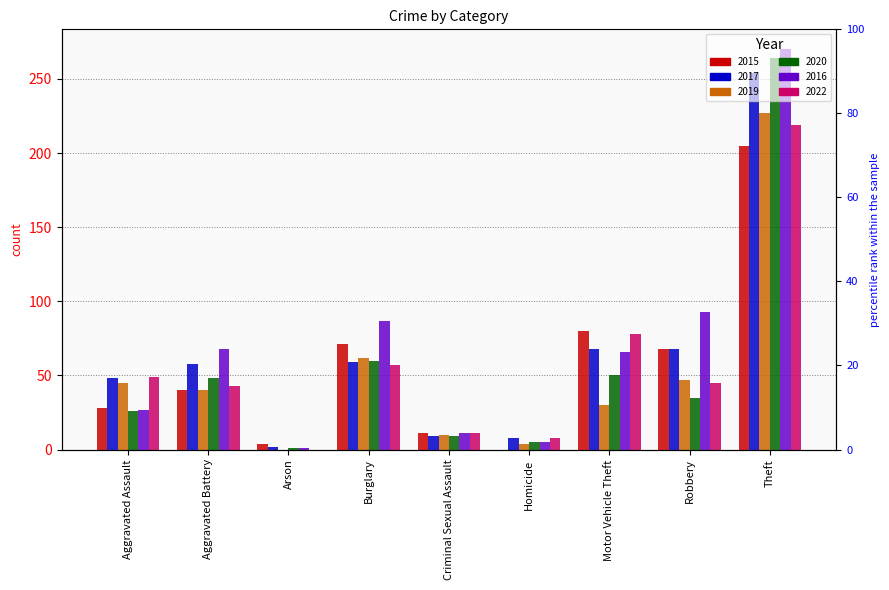

What is the difference between the second highest and second lowest values in the 2015 series?

76